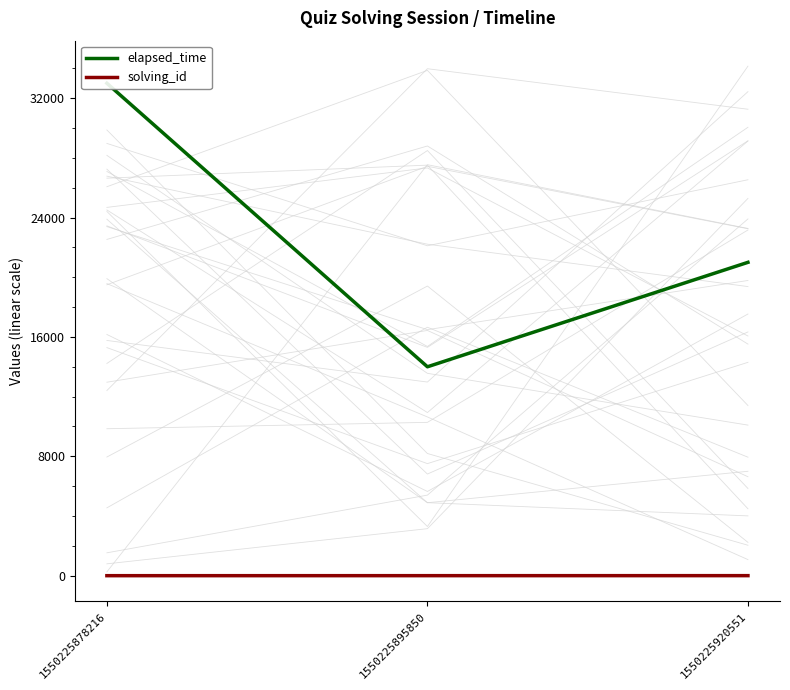

Is it true that solving_id equals 2 at 1550225878216?

False